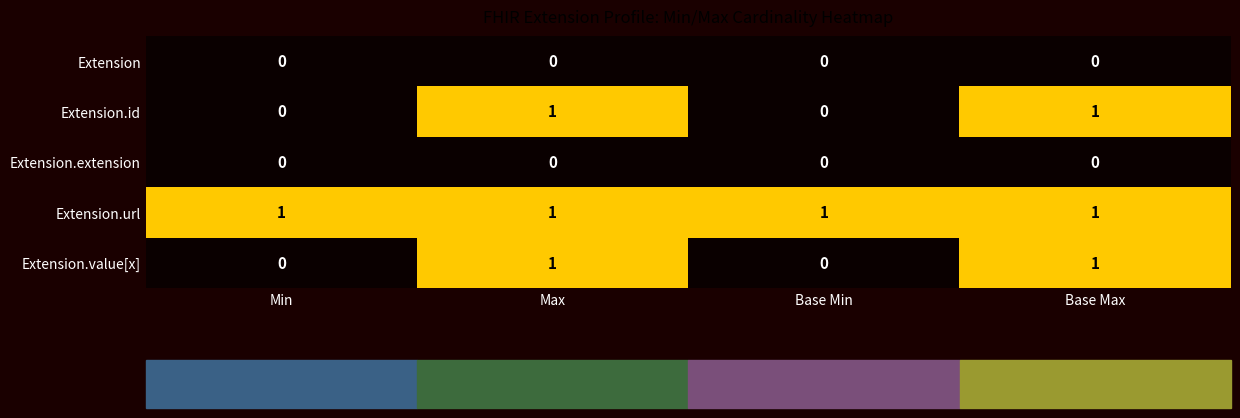

What is the sum of all Extension.url values?

4